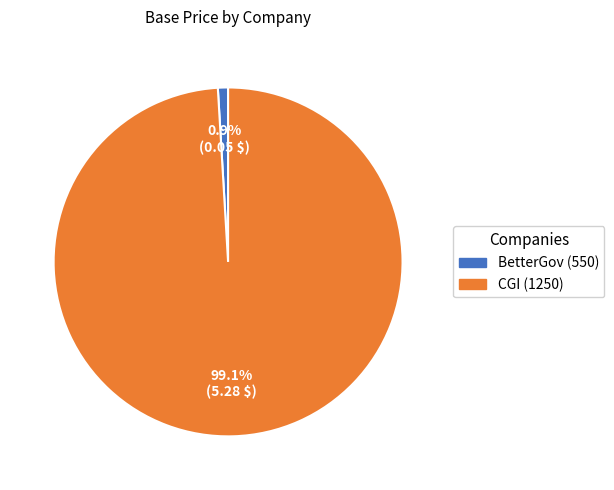

True or false: CGI (1250) accounts for 99% of the total.

True